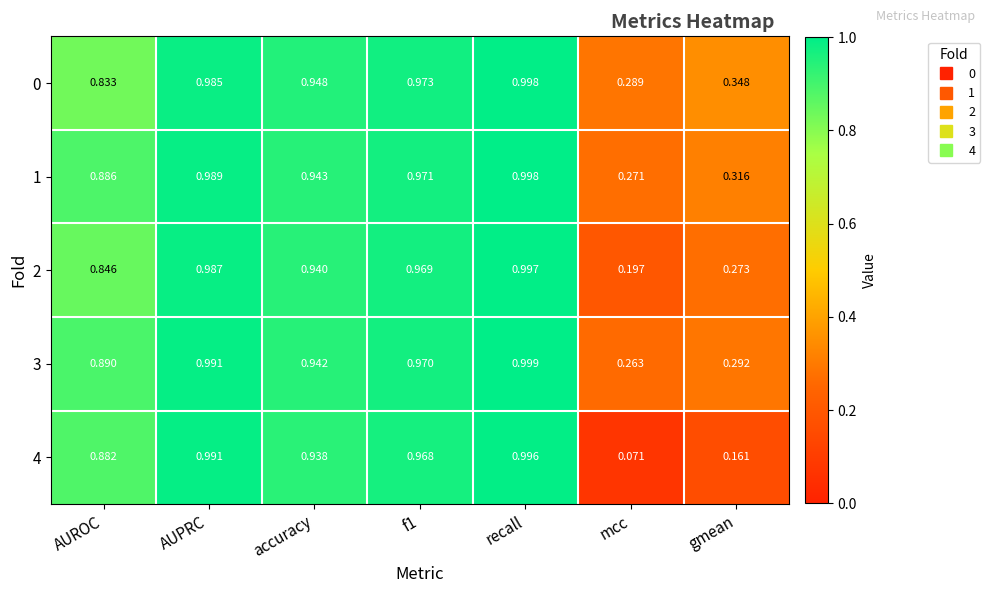

Is the value of 2 at AUPRC greater than the value of 3 at AUROC?

Yes